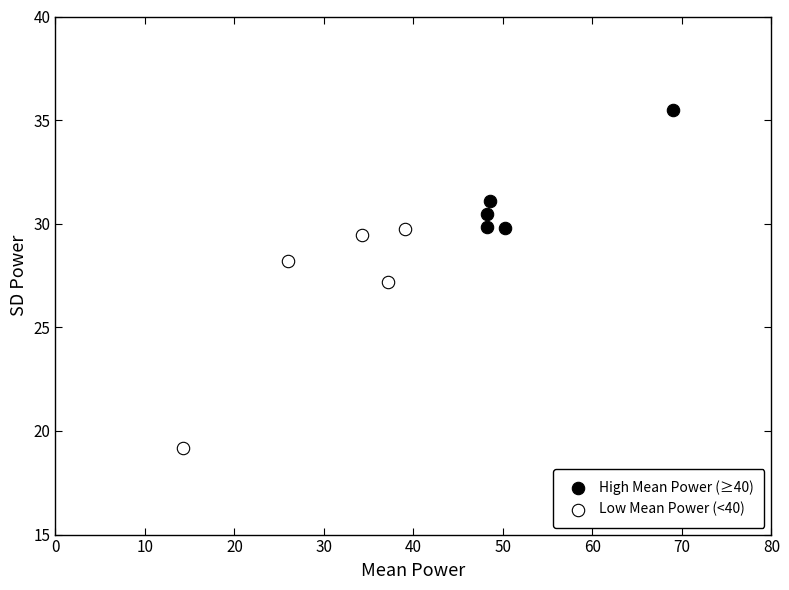

Which series has the widest spread of Y values?

Low Mean Power (<40)